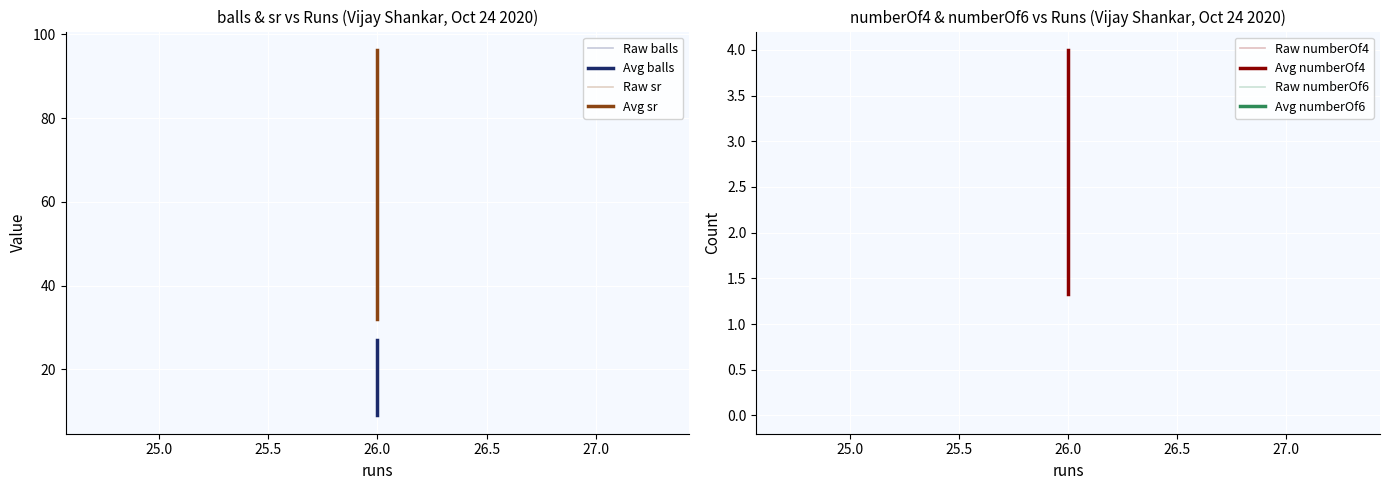

What is the sum of all numberOf4 values?

12.0